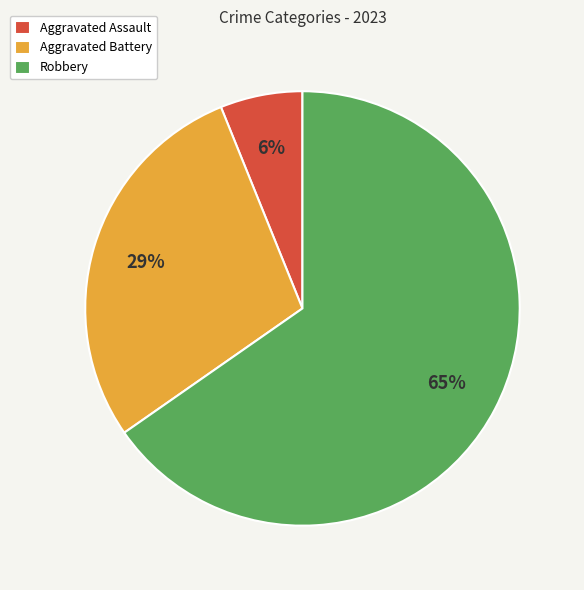

Which has a higher value, Aggravated Assault or Aggravated Battery?

Aggravated Battery